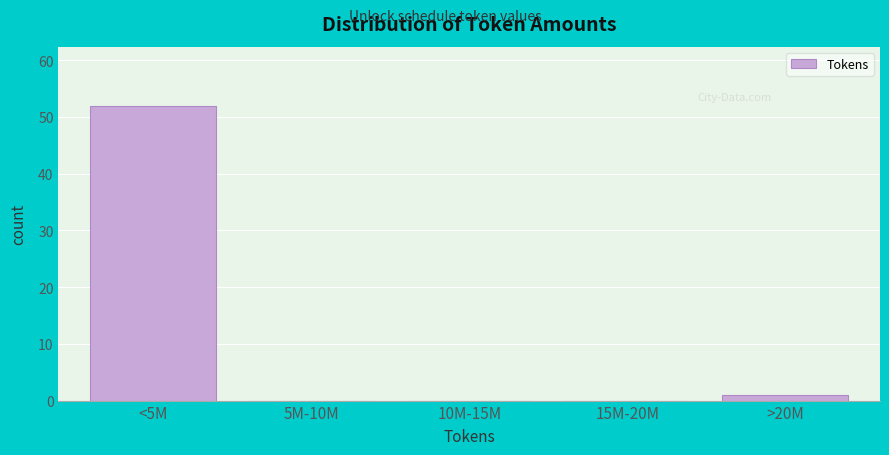

Reading left to right, extract all data points from this chart.

<5M=52	5M-10M=0	10M-15M=0	15M-20M=0	>20M=1